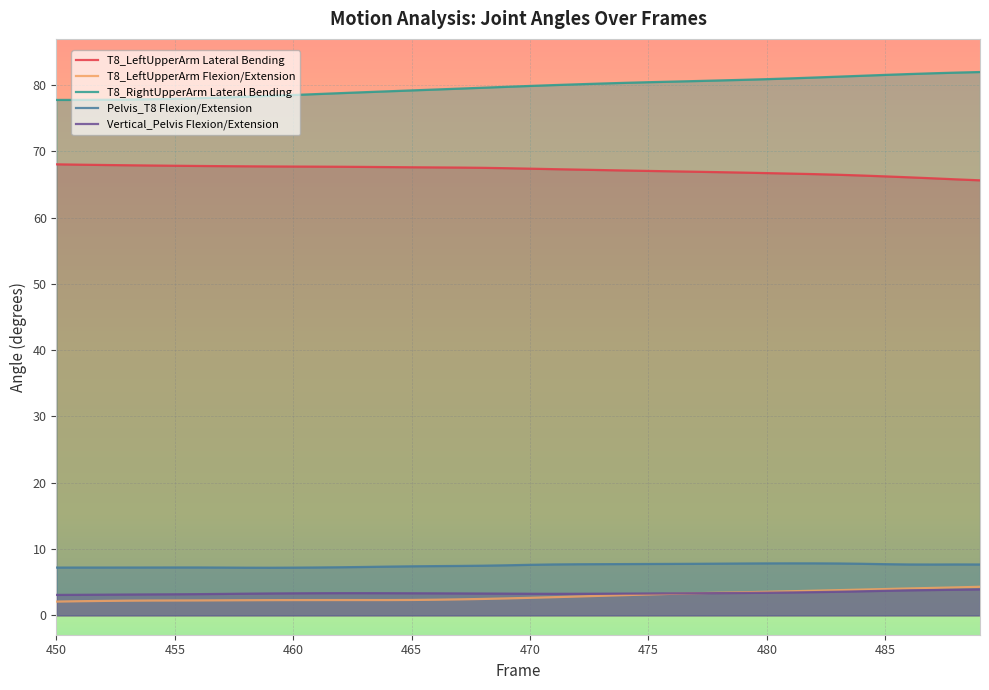

The T8_RightUpperArm Lateral Bending series shows 30.8 at 450. True or false?

False